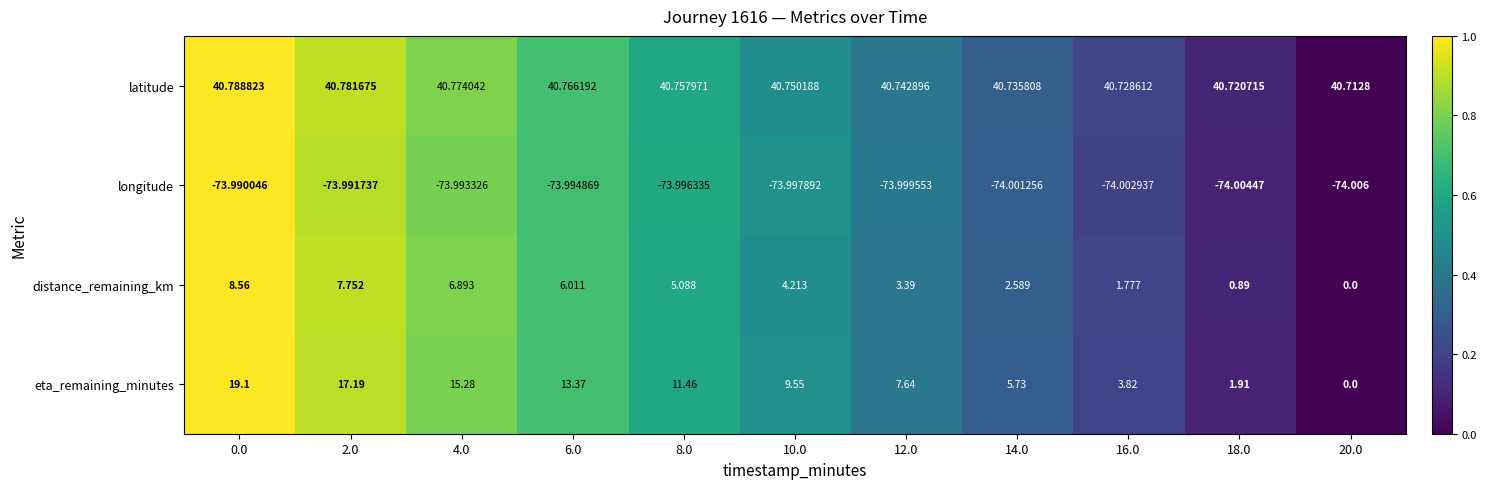

What is the greatest value displayed?

40.8